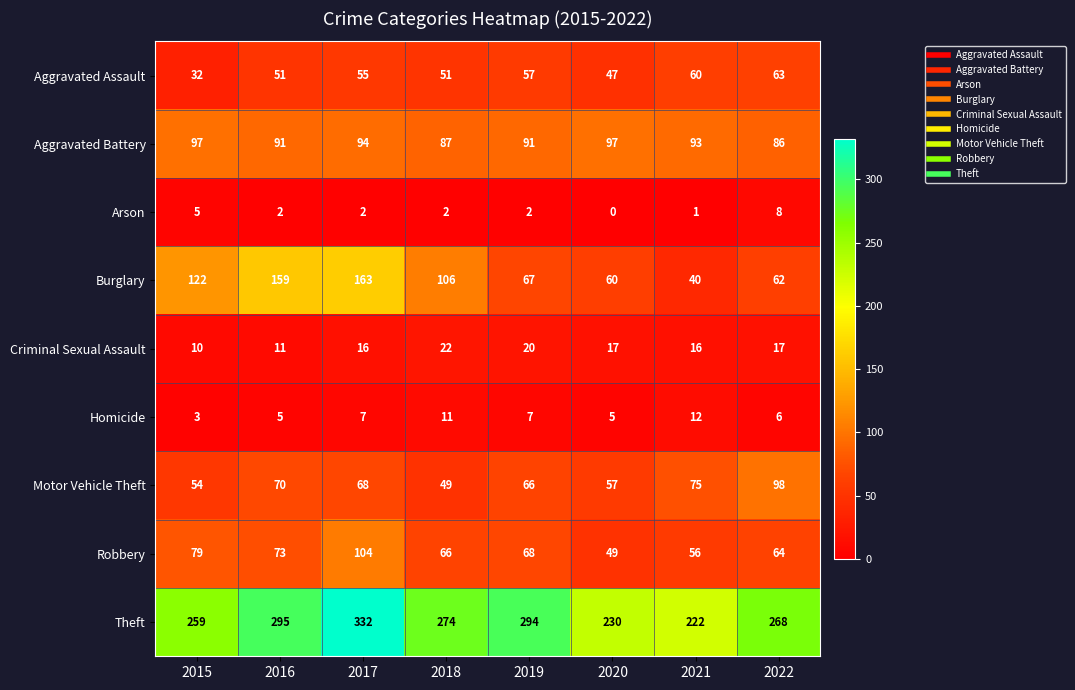

At which label does Theft first exceed 274?

2016